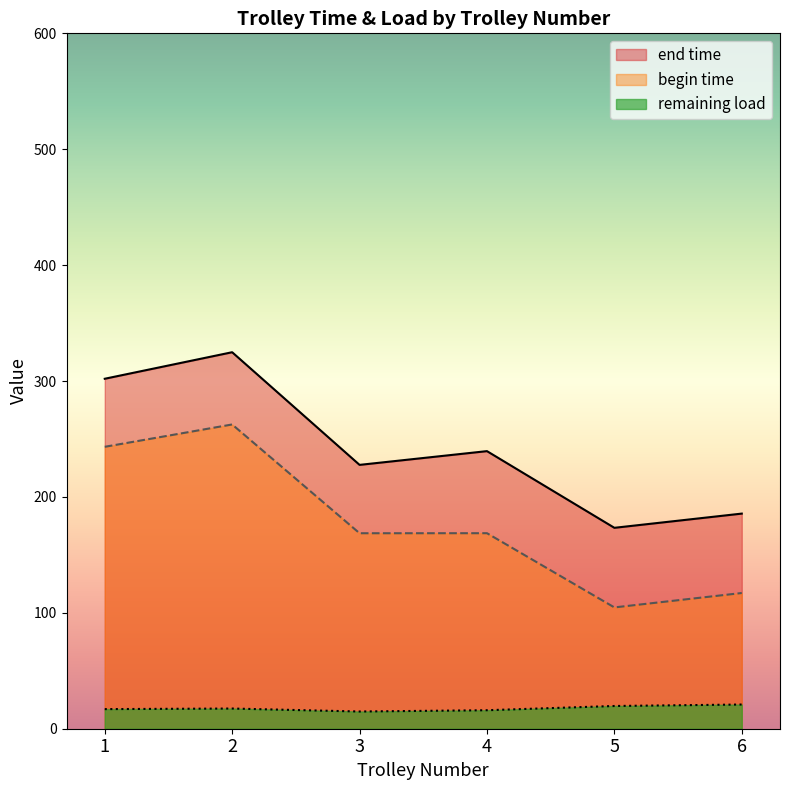

True or false: begin time and end time intersect in this chart.

False